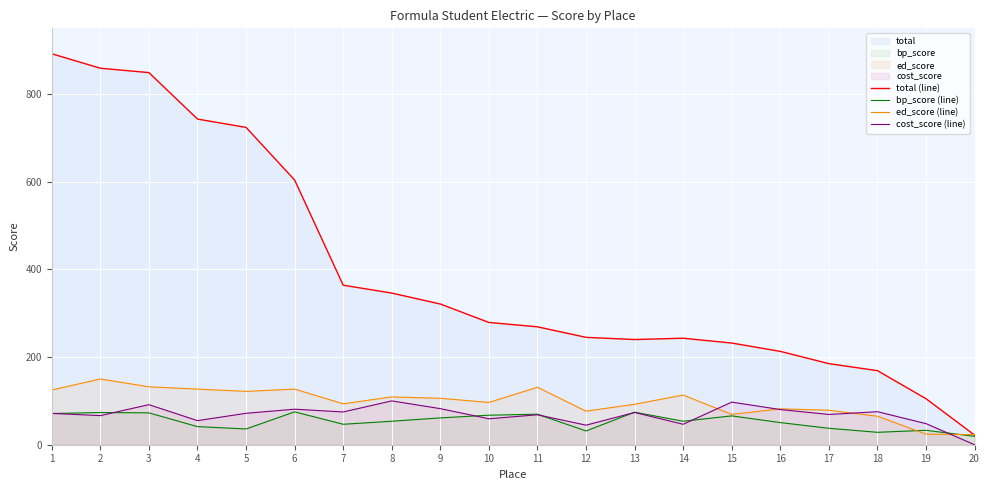

Where does the ed_score (line) series first go above 105?

1